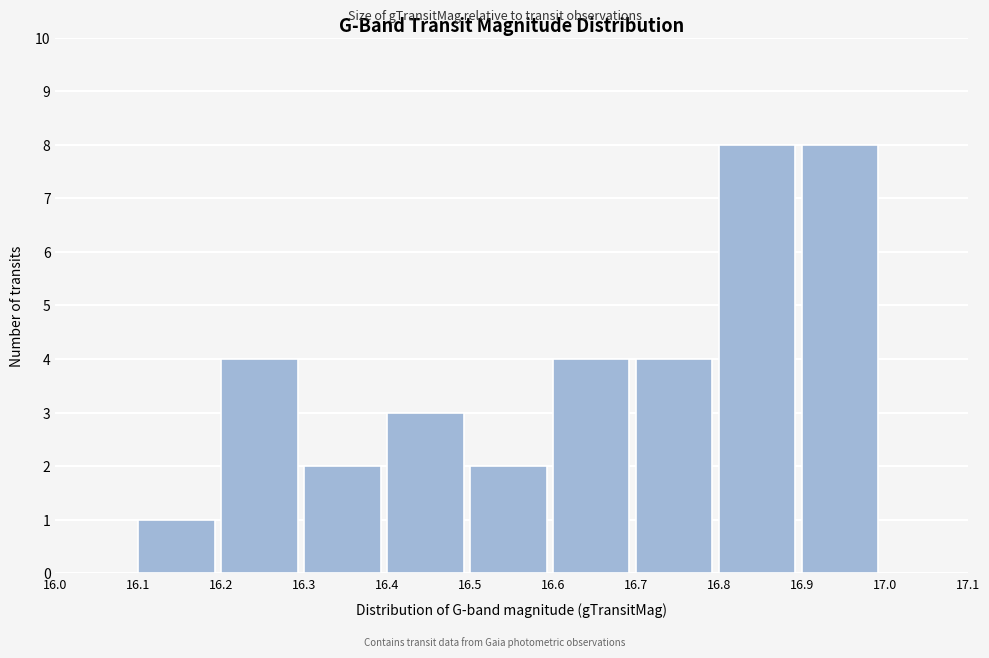

What is the height of the bar covering 16.5 to 16.6 on the x-axis? The values are not printed on the chart, so give them approximately, as read against the axis.

2